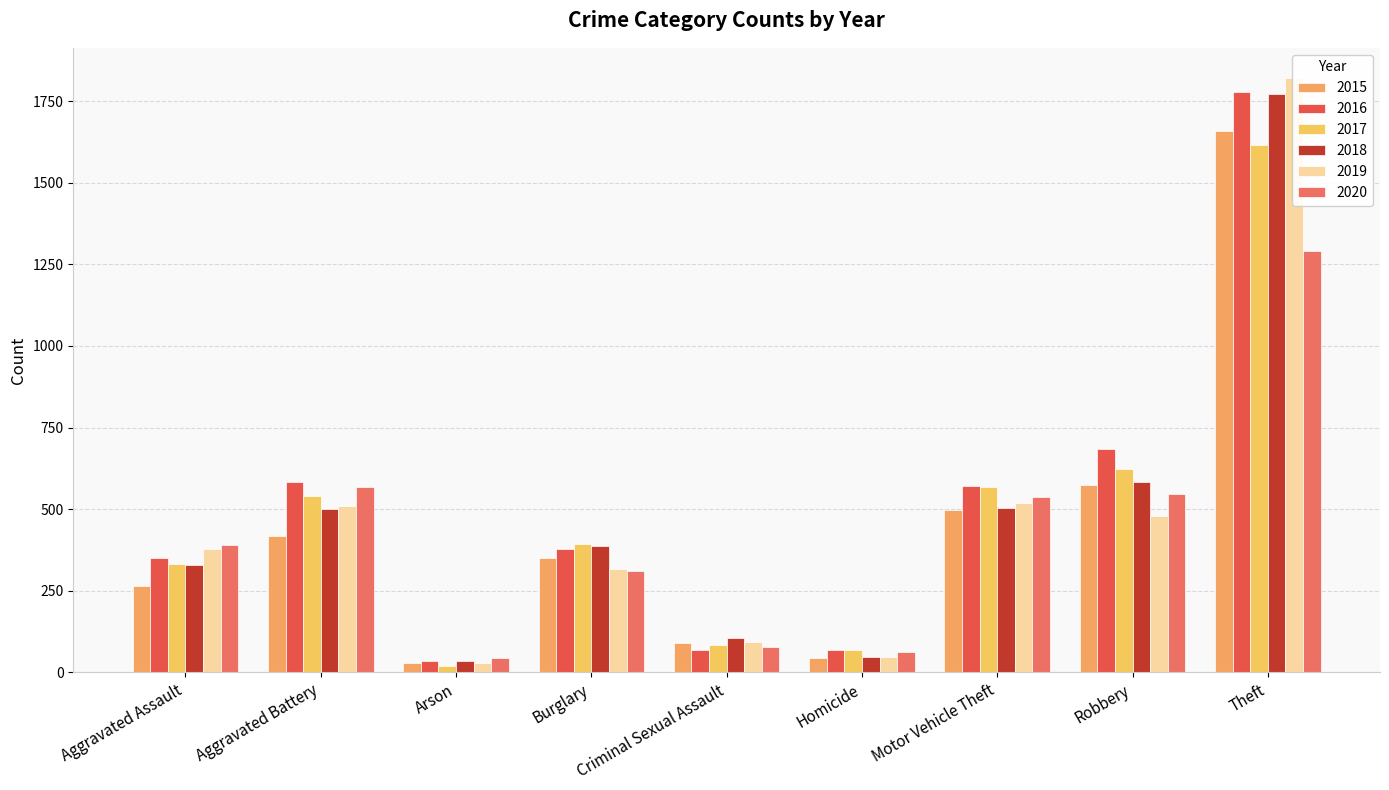

Rank the series by their maximum value, from highest to lowest.

2019, 2016, 2018, 2015, 2017, 2020